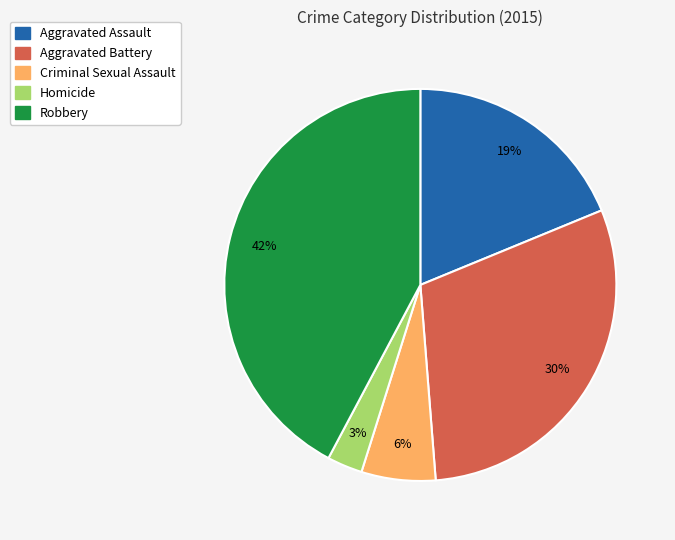

To the nearest percent, what is the difference between the largest and smallest slice percentages?

39%